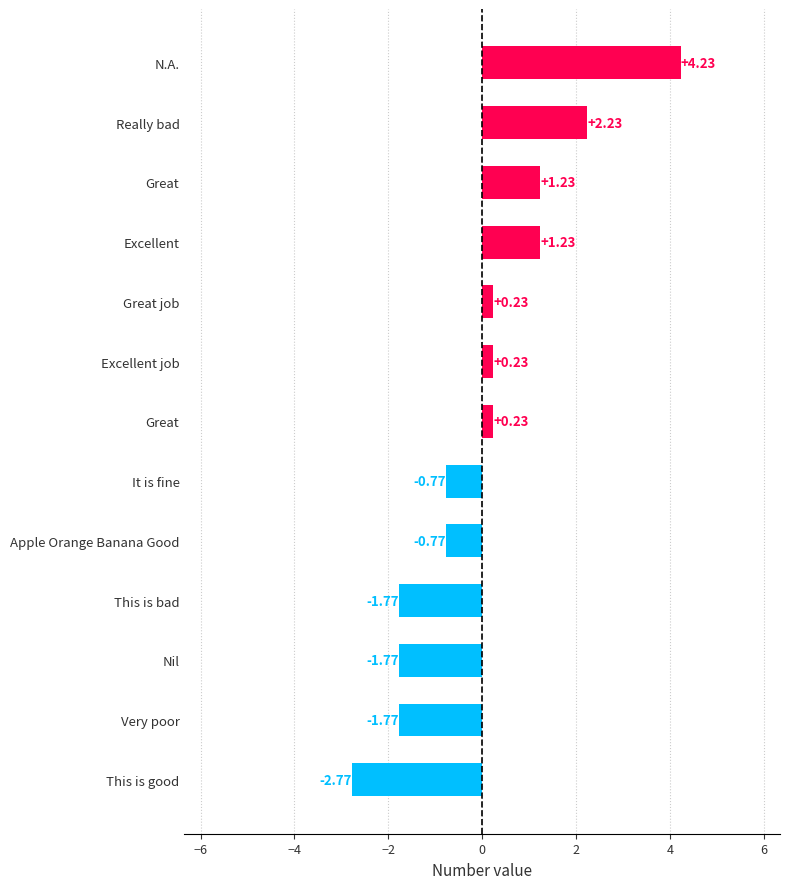

How many distinct data groups are displayed?

1